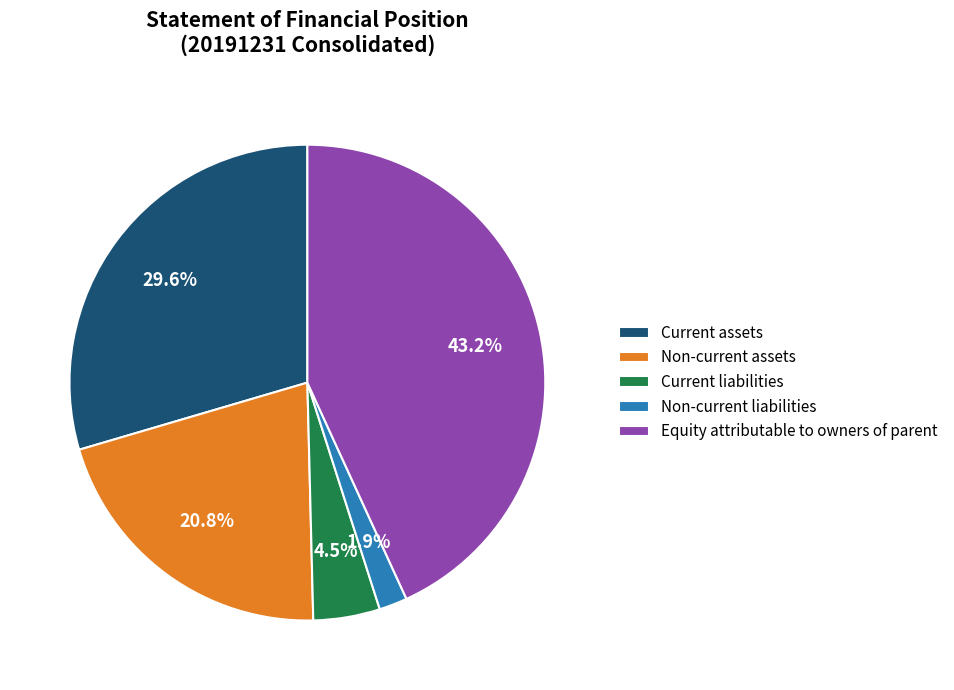

Does any single category account for the majority?

No